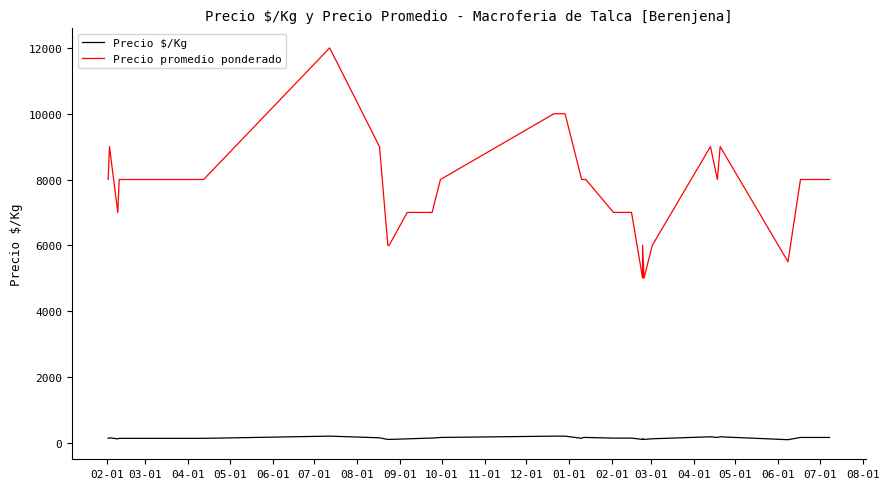

True or false: Precio $/Kg and Precio promedio ponderado cross at least once.

False